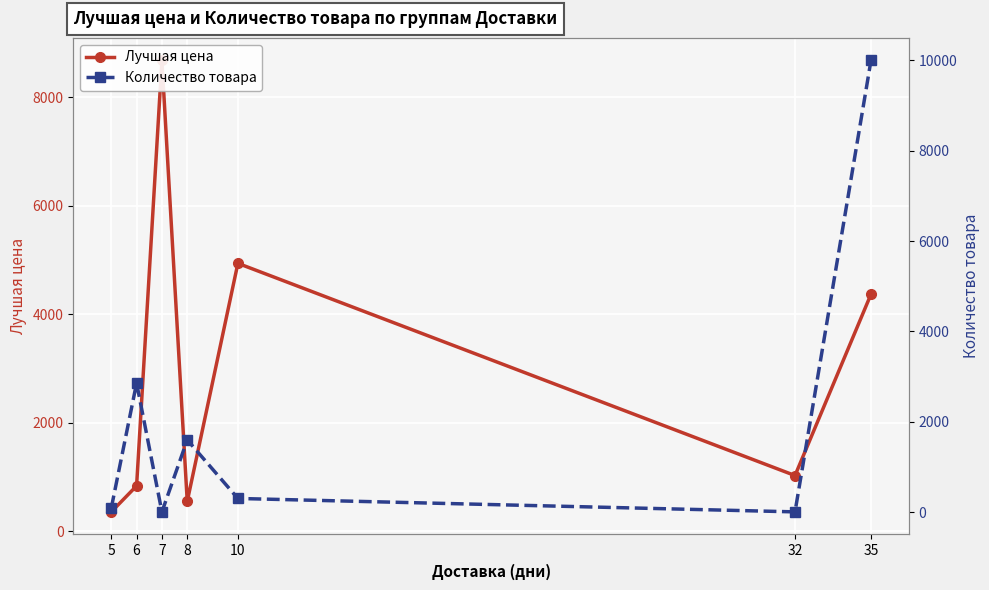

True or false: Количество товара has more than 0 interior local peaks.

True